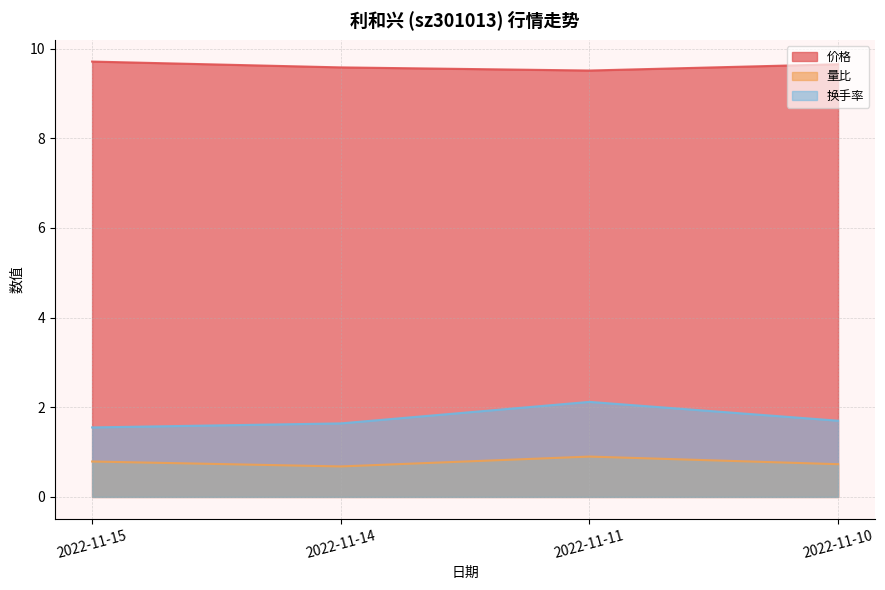

True or false: 价格 and 换手率 intersect in this chart.

False